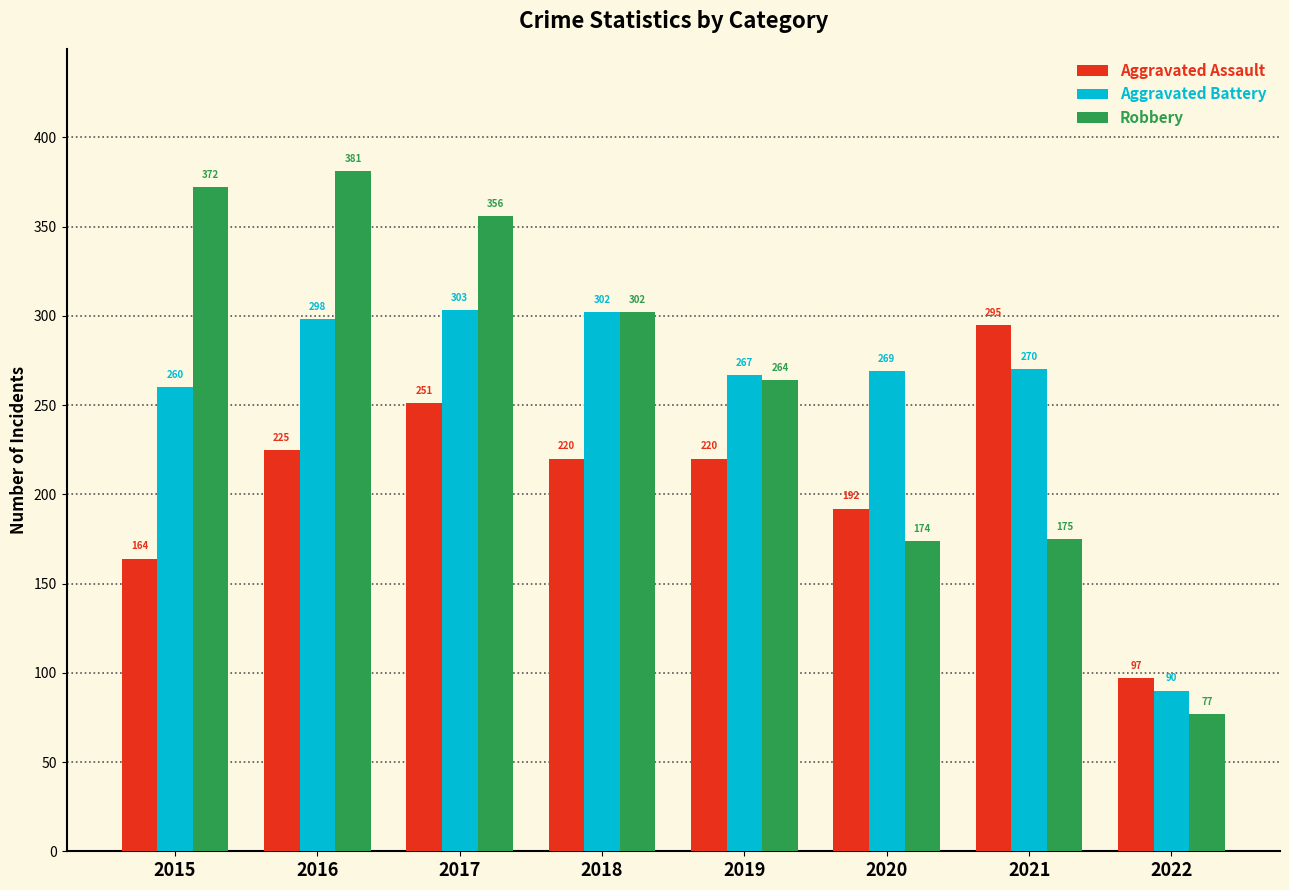

True or false: Robbery has a value of 60 at 2019.

False